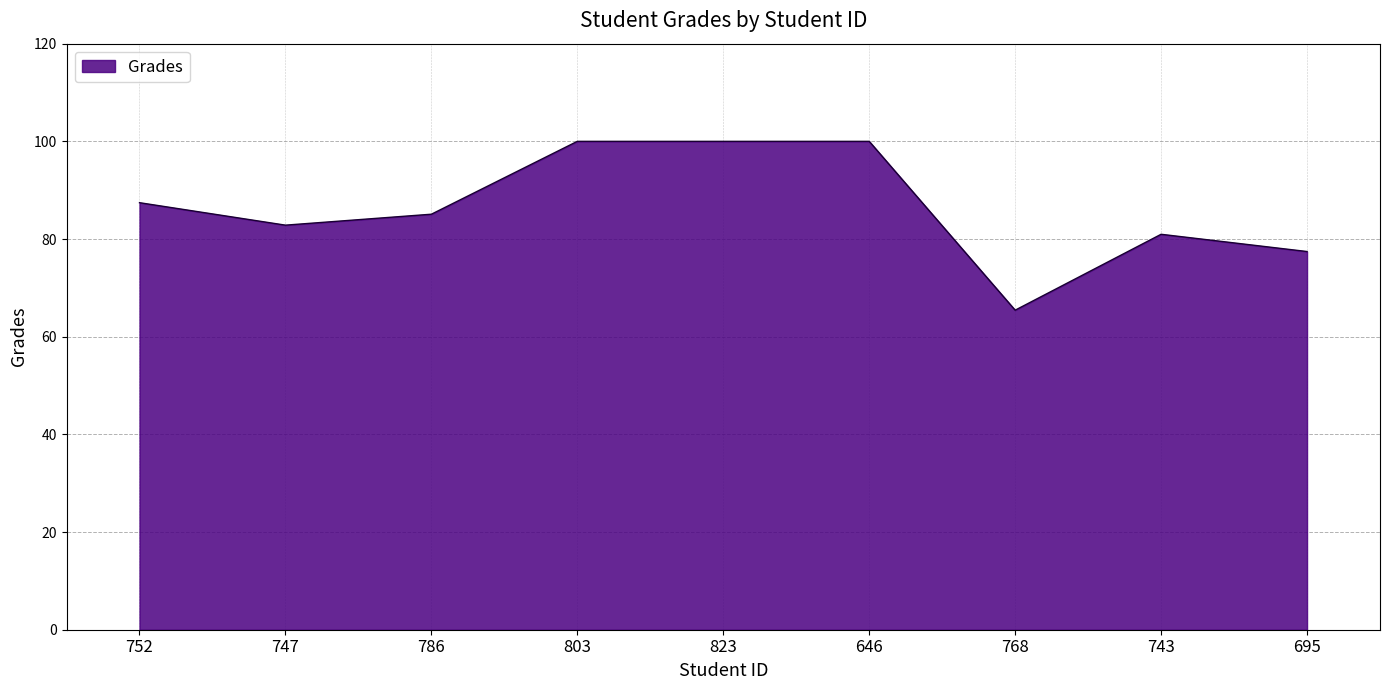

Between 743 and 752, which is larger?

752